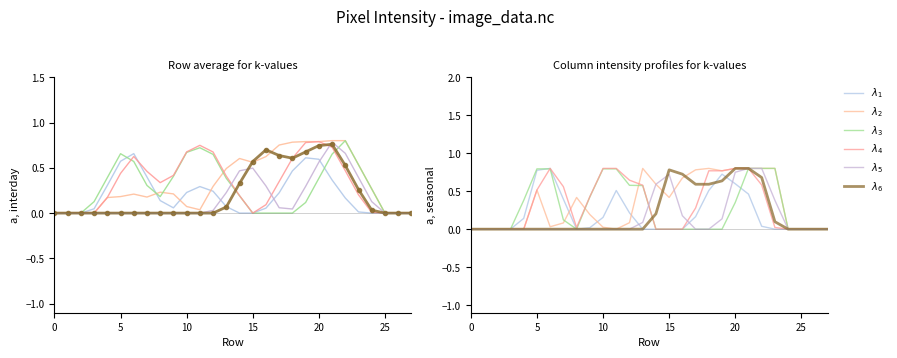

The value of $\lambda_2$ at 30 is 0.0. True or false?

True